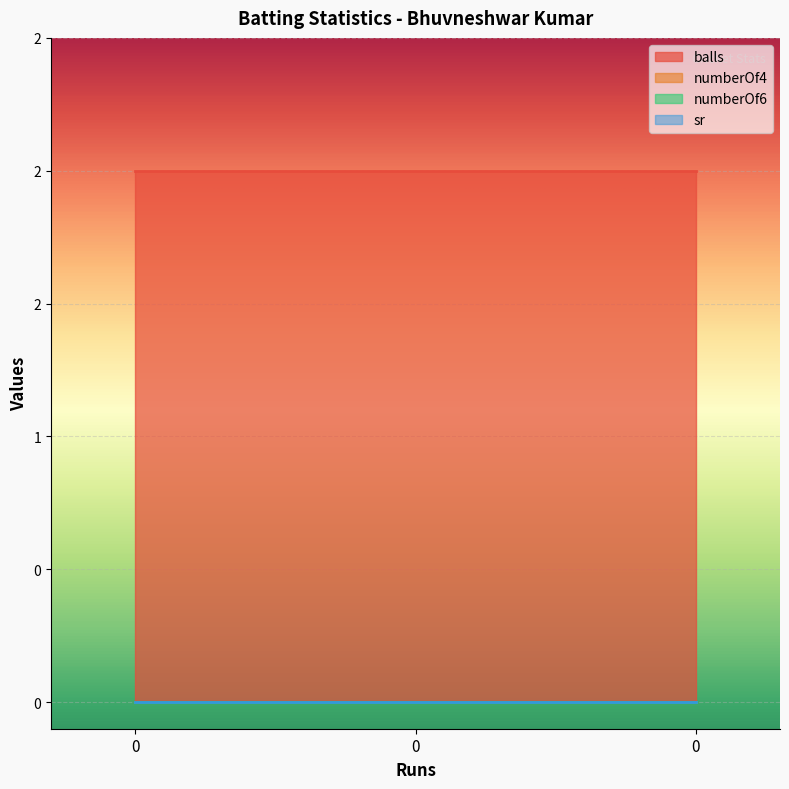

Reading left to right, what are all the values shown in this chart?

balls: 2	2	2
numberOf4: 0	0	0
numberOf6: 0	0	0
sr: 0	0	0